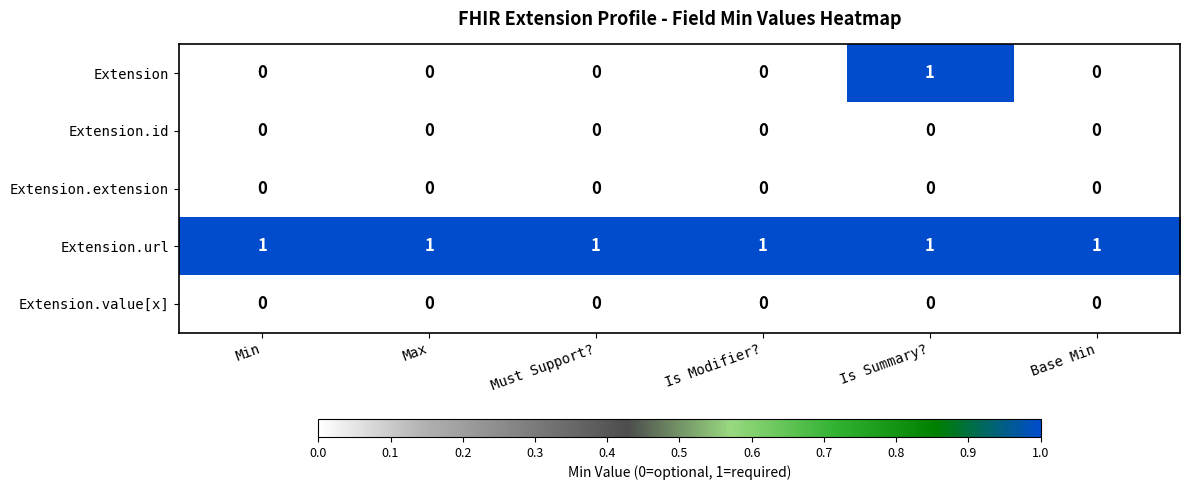

Is it true that Extension.value[x] equals 0 at Min?

True